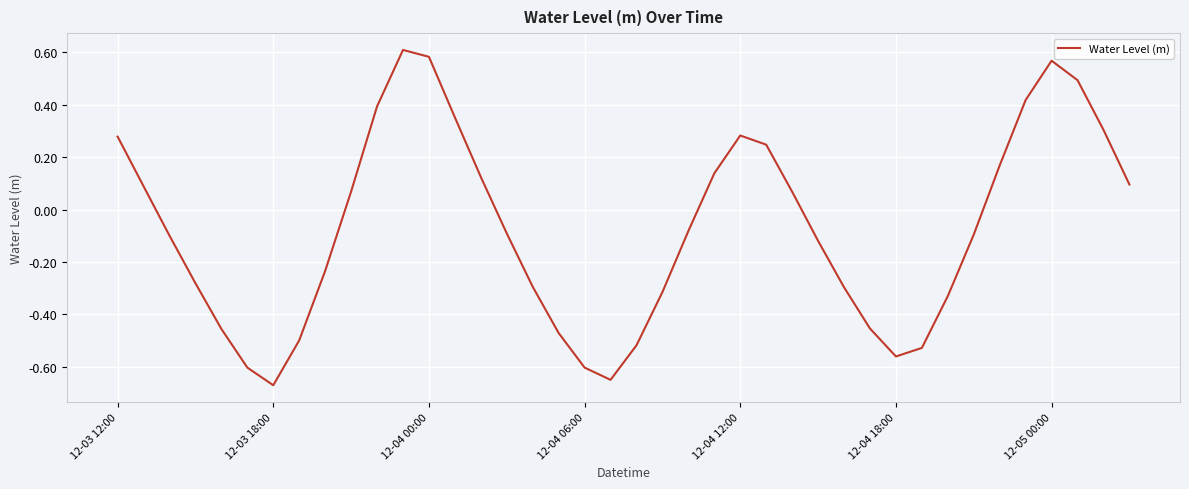

How many values are above zero?

18